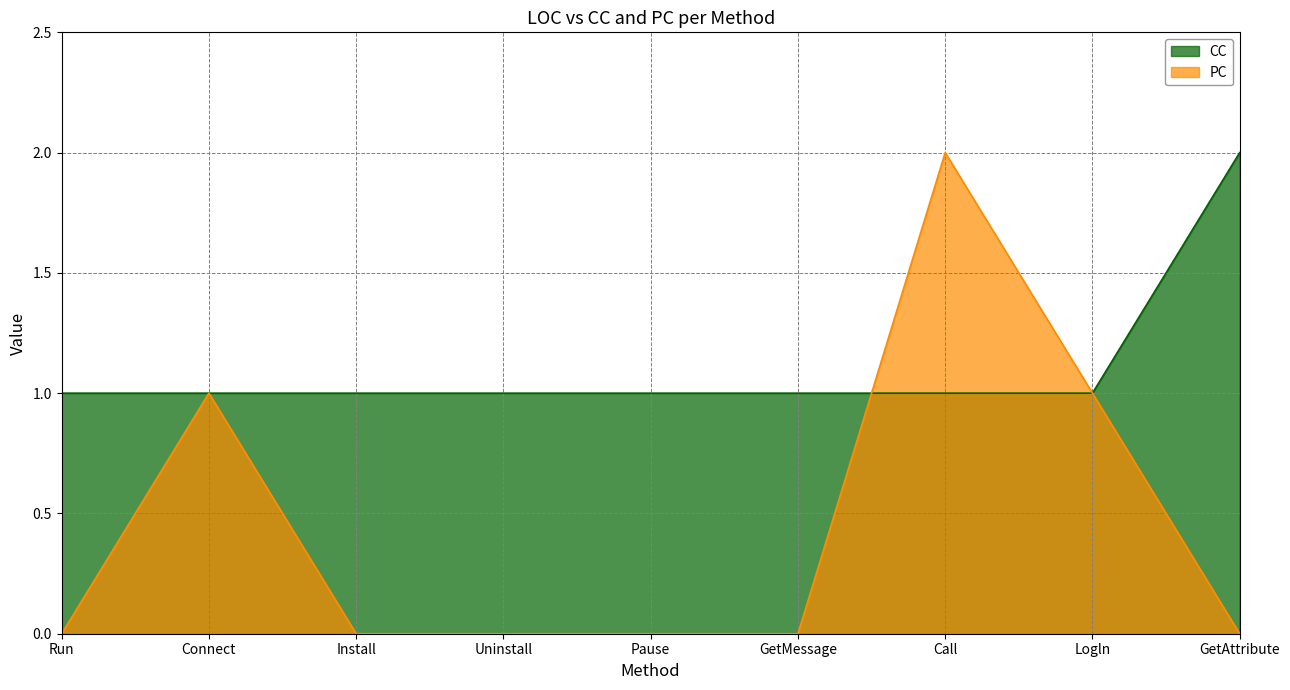

What position from the left is Run?

1